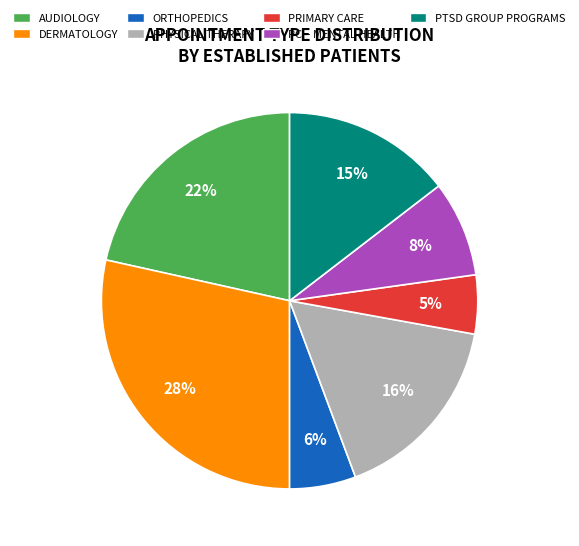

Which slice is the smallest?

PRIMARY CARE